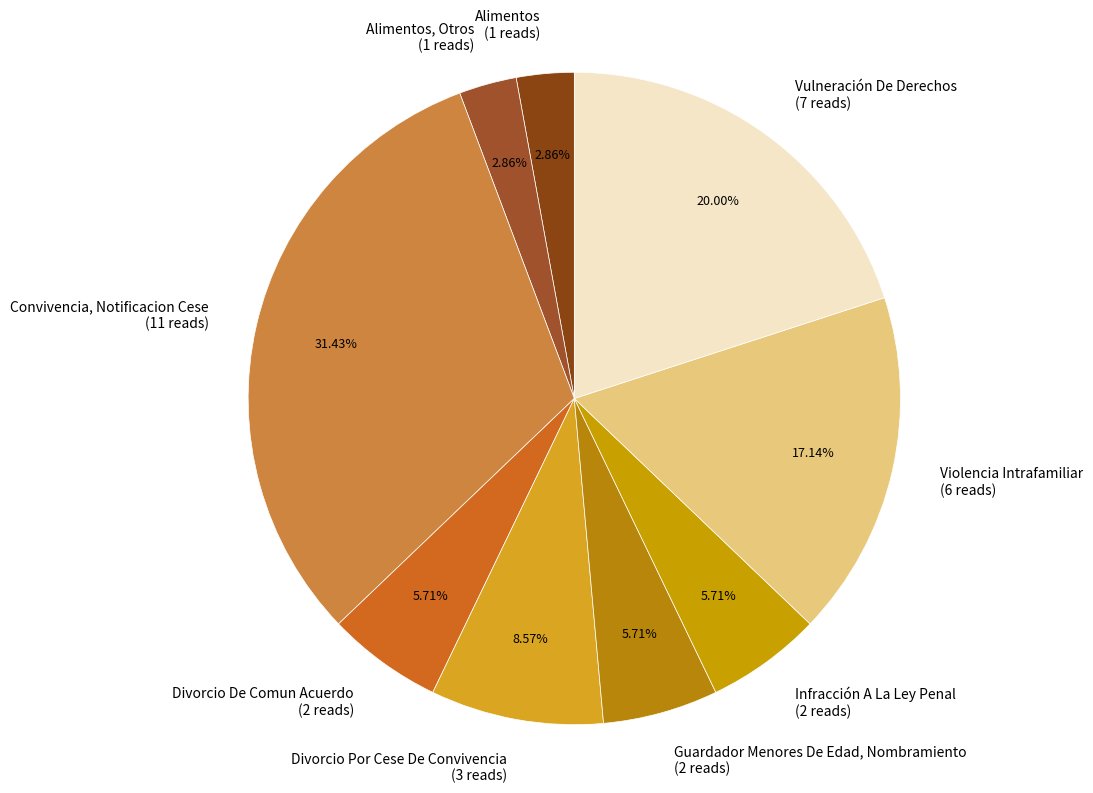

Is the sum of Convivencia, Notificacion Cese (11 reads) and Divorcio De Comun Acuerdo (2 reads) greater than half?

No